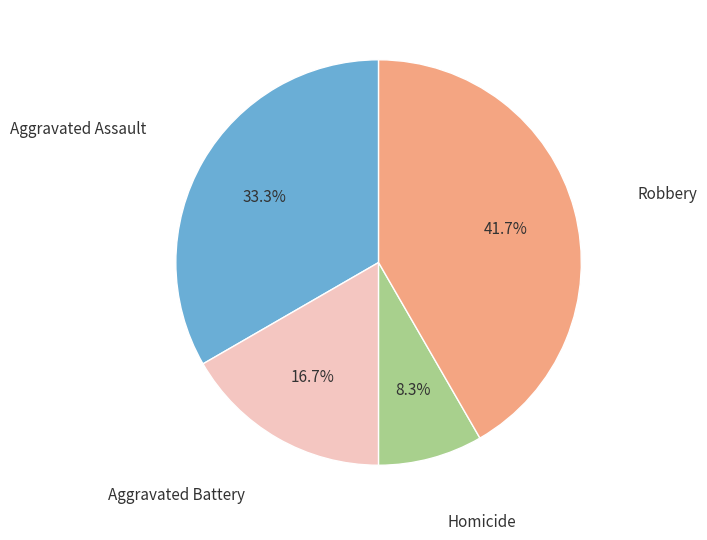

Is there a majority slice in this chart?

No